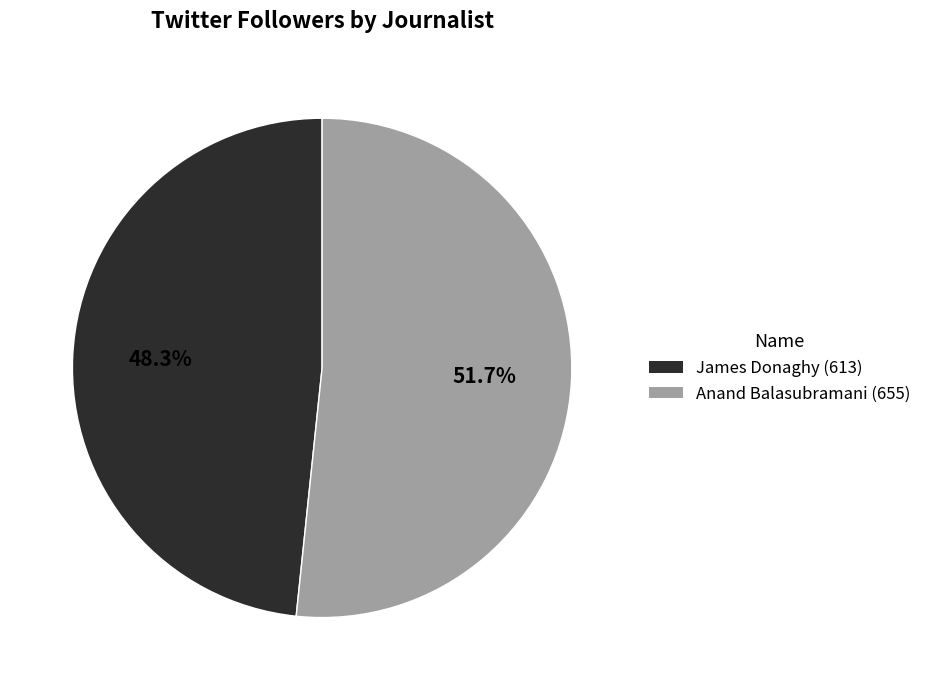

How many slices are in this pie chart?

2